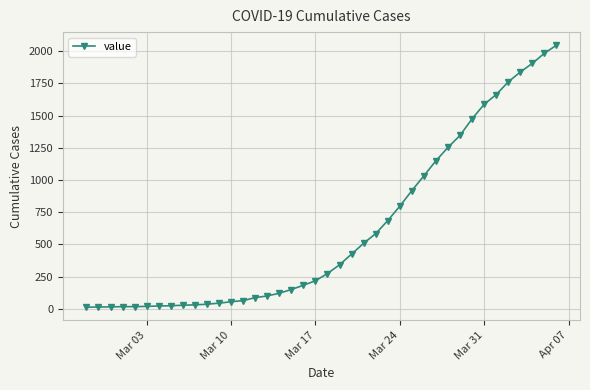

What is the maximum value shown in the chart?

2047